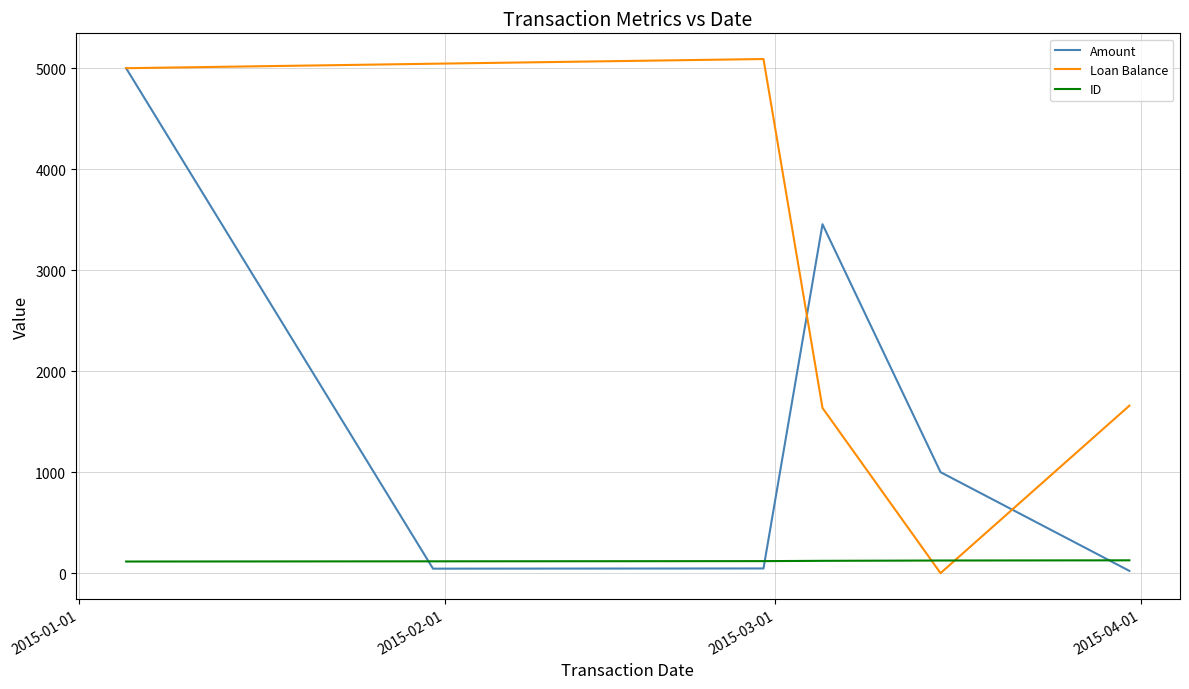

Which series has the largest total across all categories?

Loan Balance